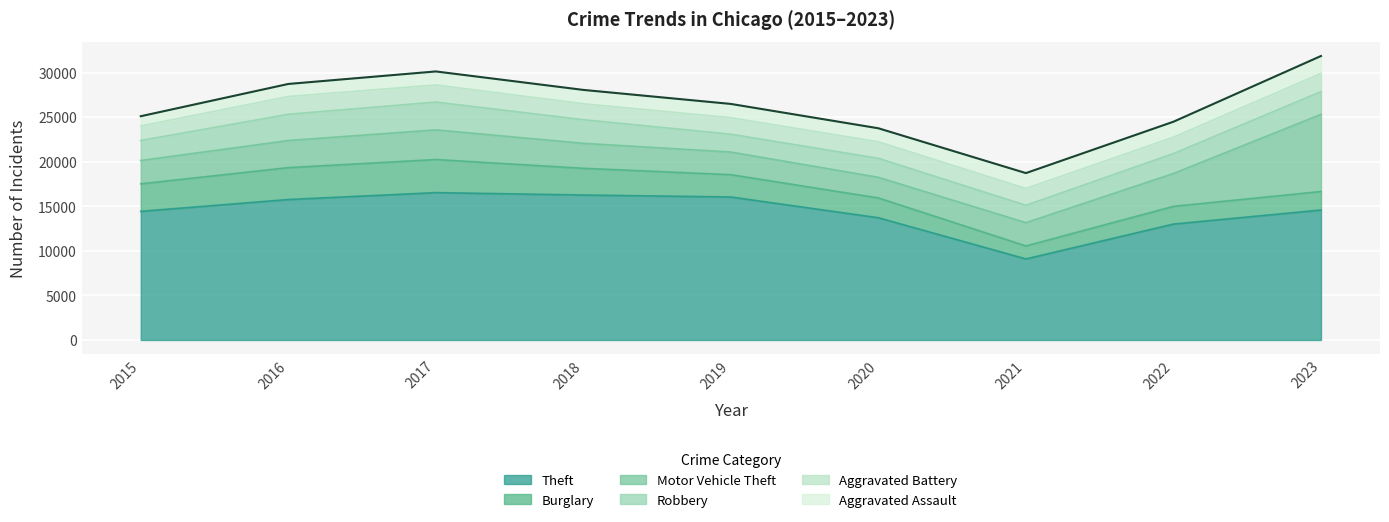

How many series are shown in this chart?

6